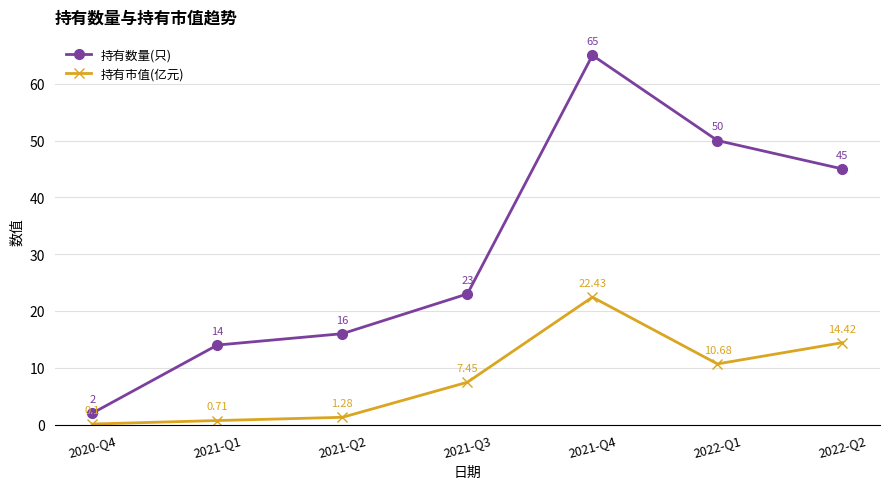

Which series changed the most between 2021-Q4 and 2022-Q2?

持有数量(只)